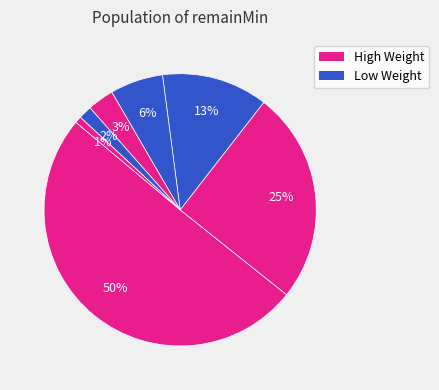

Count the number of slices in the pie.

7